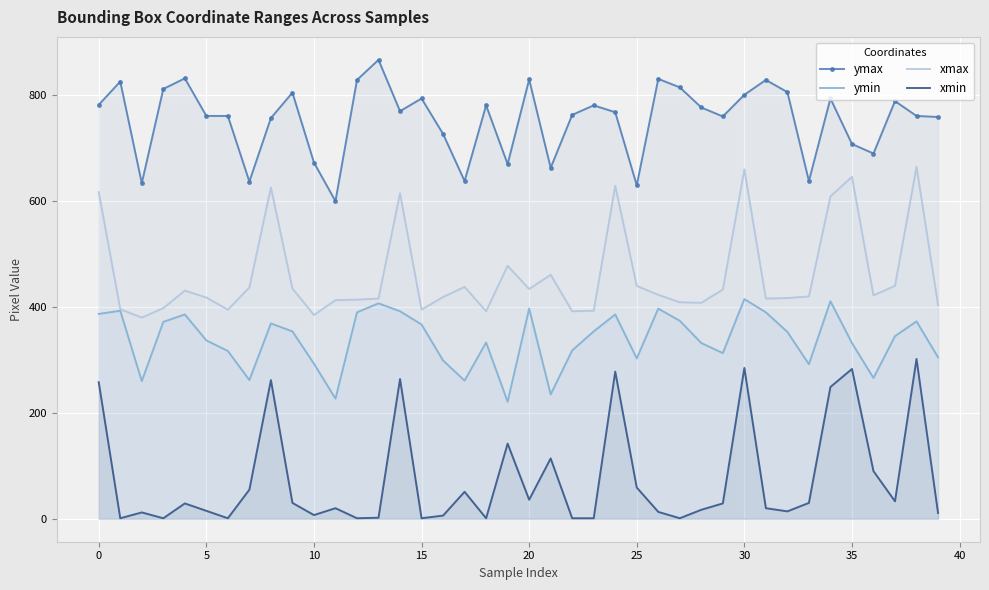

Where does the ymax series first go above 770?

0